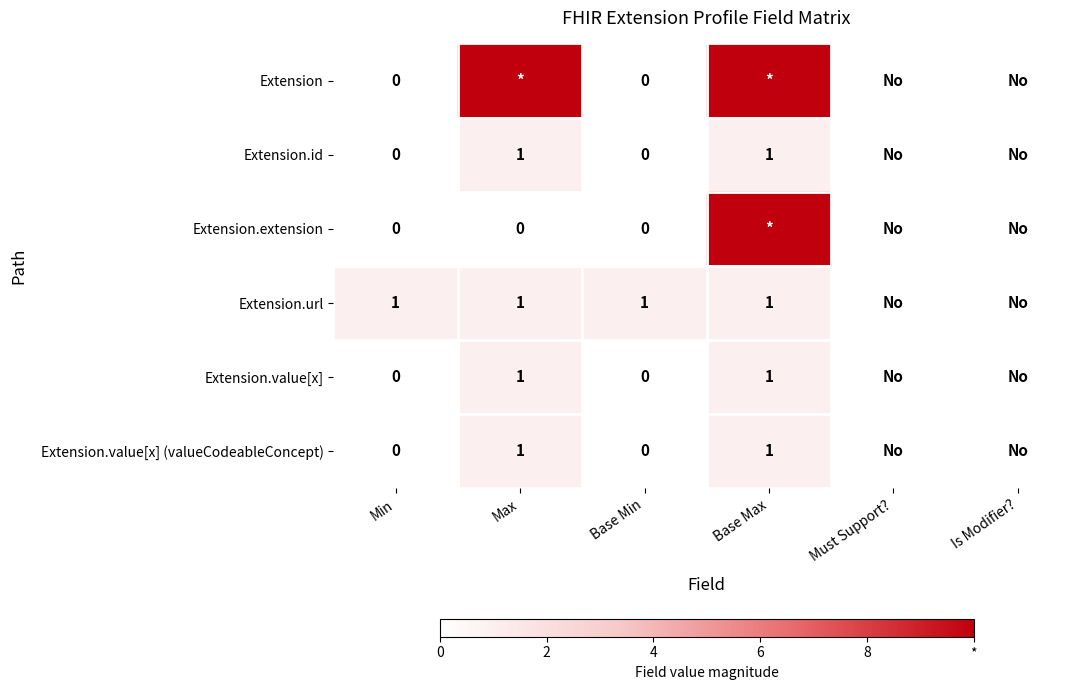

What is the total value across all series at Base Min?

1